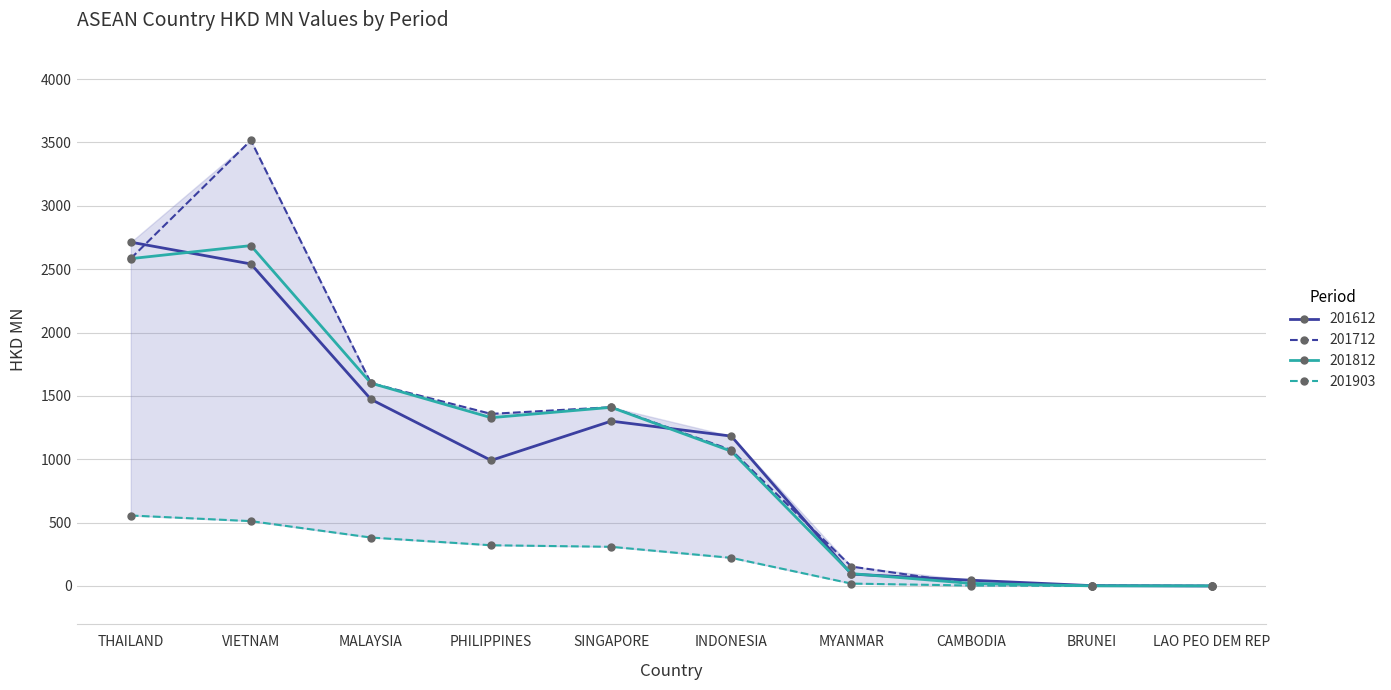

Is the value of 201812 at PHILIPPINES greater than the value of 201903 at PHILIPPINES?

Yes